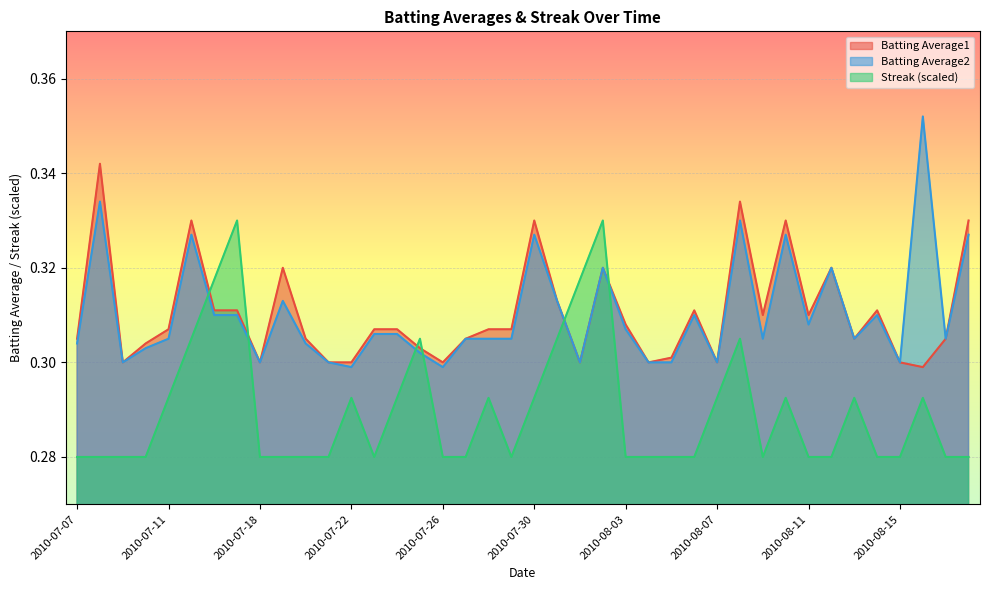

Which series has the largest range (max minus min)?

Batting Average2